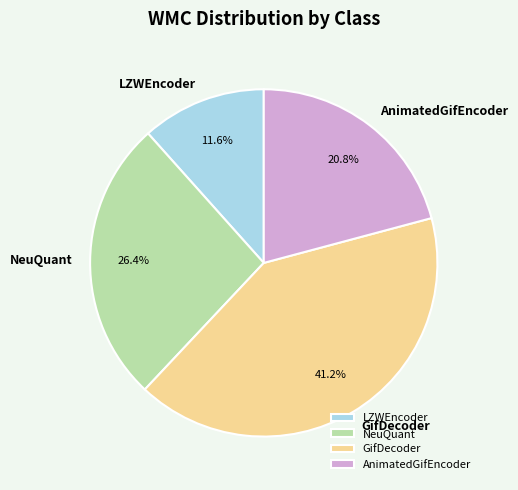

To the nearest percent, what is the difference between the GifDecoder and AnimatedGifEncoder slice percentages?

20%